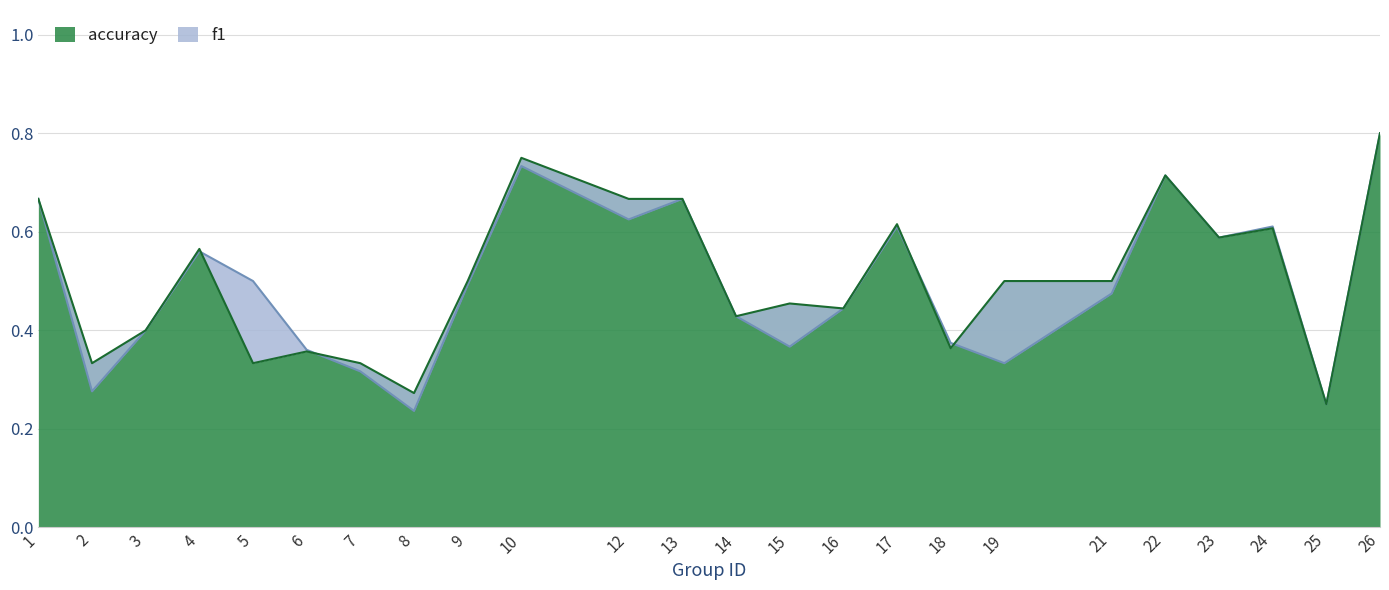

Reading right to left, what are all the values shown in this chart?

f1: 0.8	0.2	0.6	0.6	0.7	0.5	0.3	0.4	0.6	0.4	0.4	0.4	0.7	0.6	0.7	0.5	0.2	0.3	0.4	0.5	0.6	0.4	0.3	0.7
accuracy: 0.8	0.2	0.6	0.6	0.7	0.5	0.5	0.4	0.6	0.4	0.5	0.4	0.7	0.7	0.8	0.5	0.3	0.3	0.4	0.3	0.6	0.4	0.3	0.7